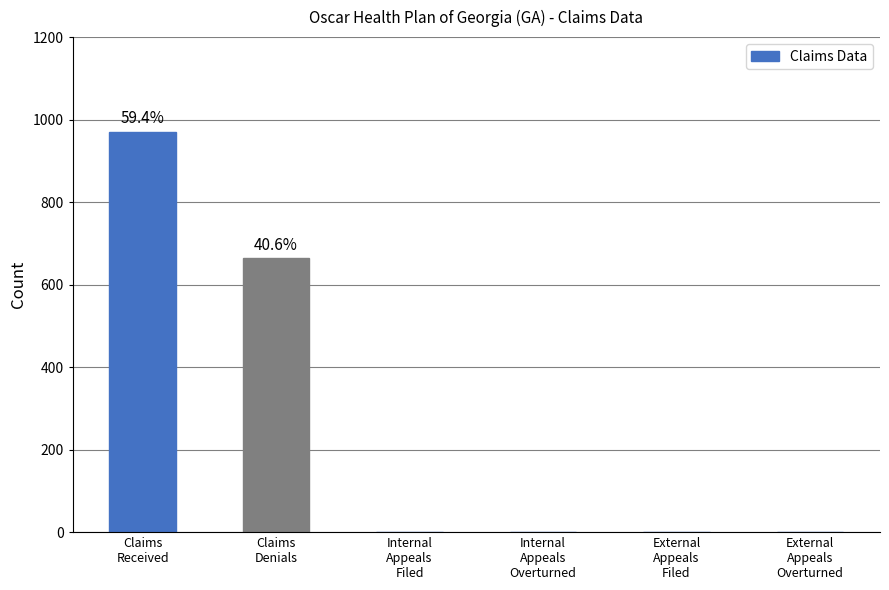

Reading left to right, extract all data points from this chart.

971	664	0	0	0	0